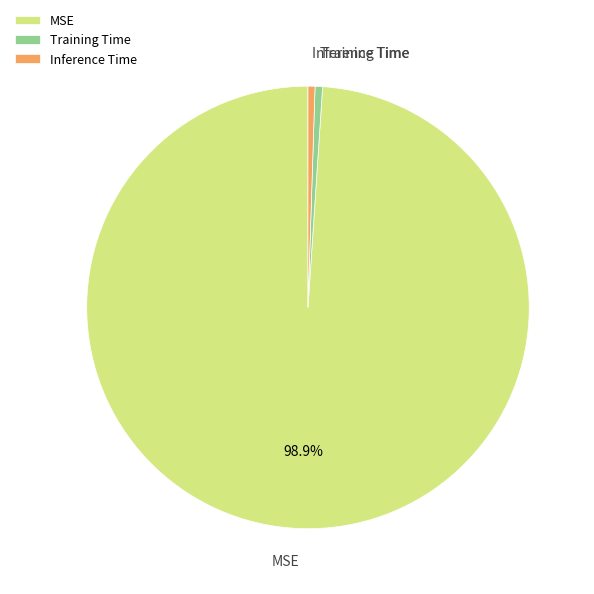

To the nearest percent, what is the combined percentage of Training Time and Inference Time?

1%